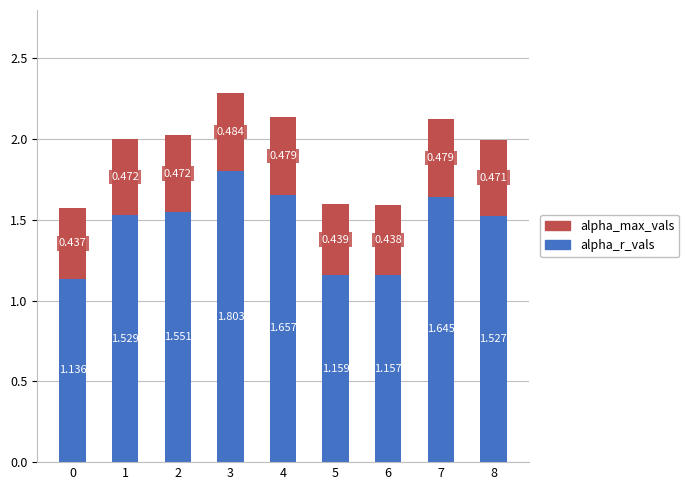

How many distinct data groups are displayed?

2